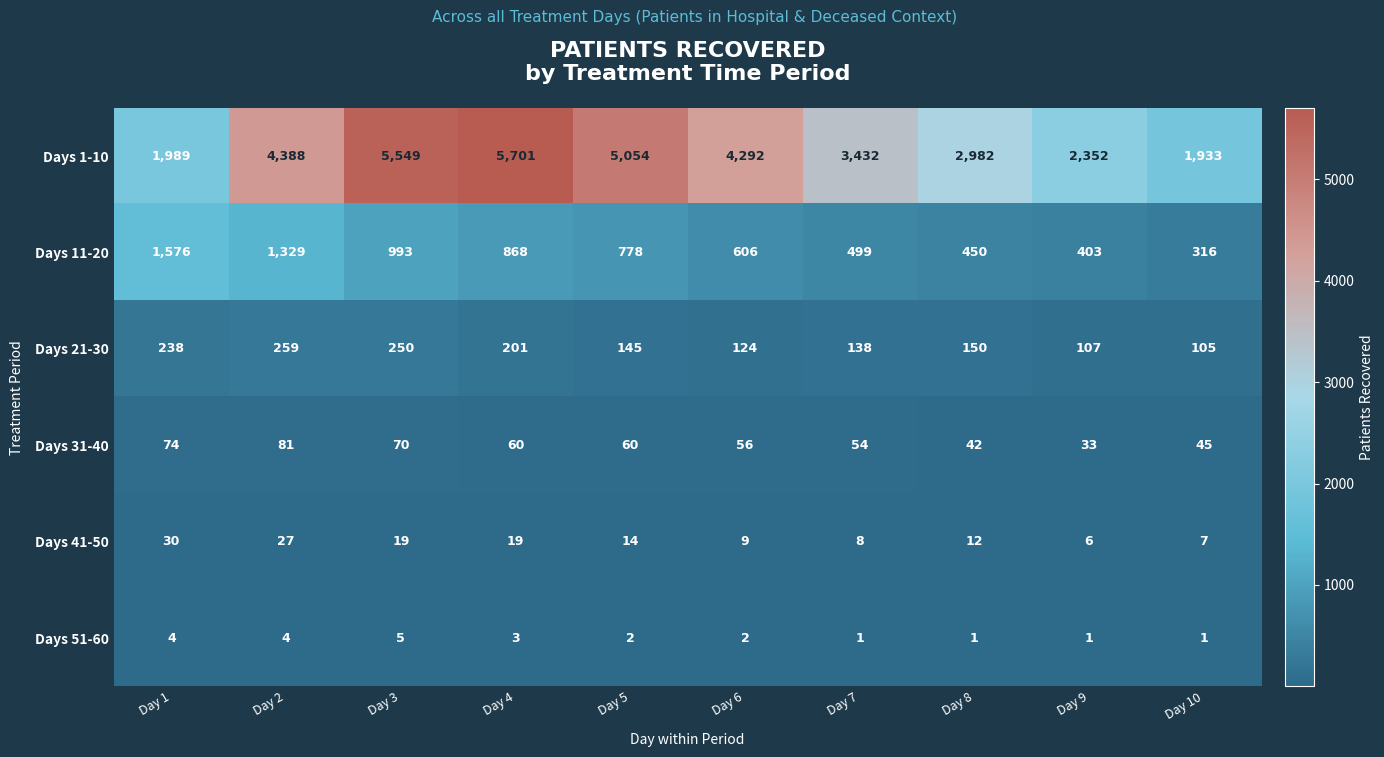

At which category is the sum across all series the highest?

Day 3